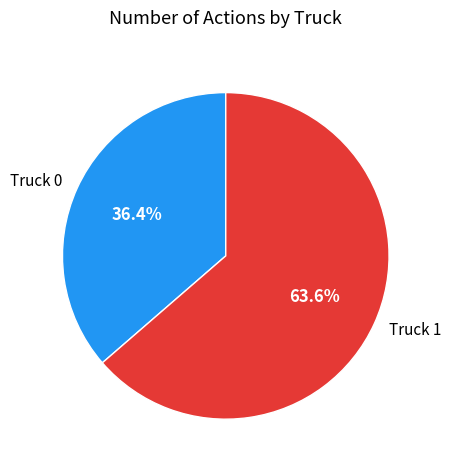

To the nearest percent, what is the difference between the Truck 1 and Truck 0 slice percentages?

27%